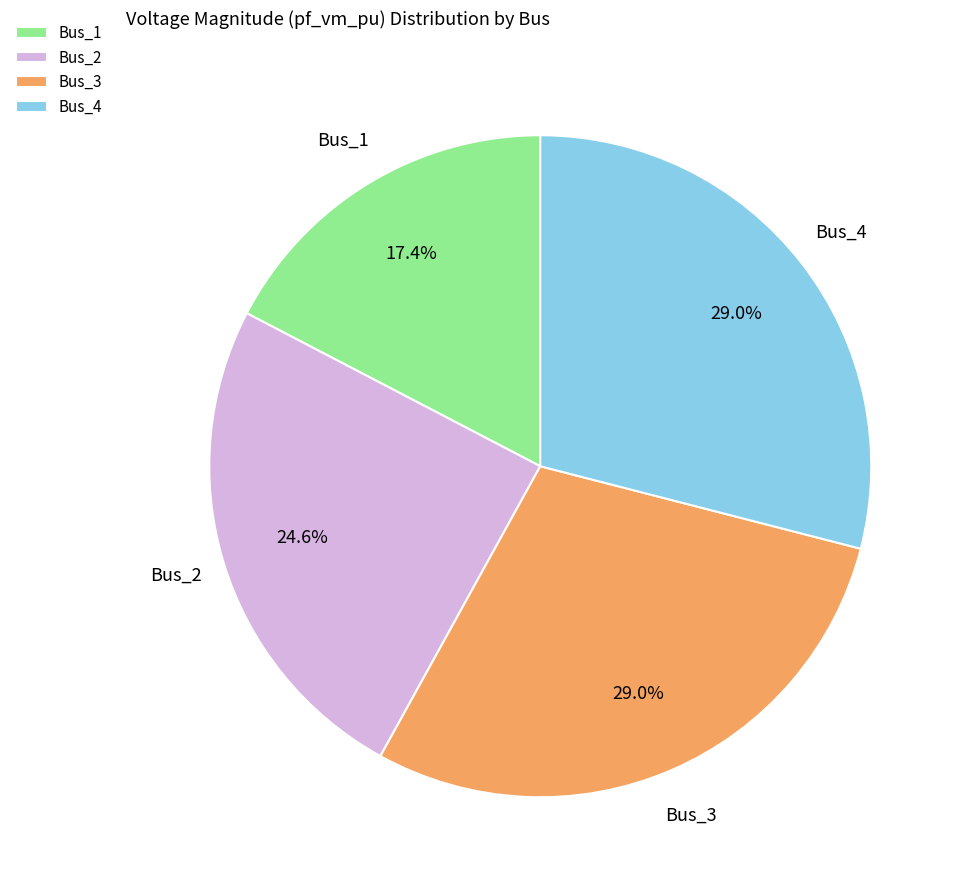

What is the smallest slice in the pie chart?

Bus_1